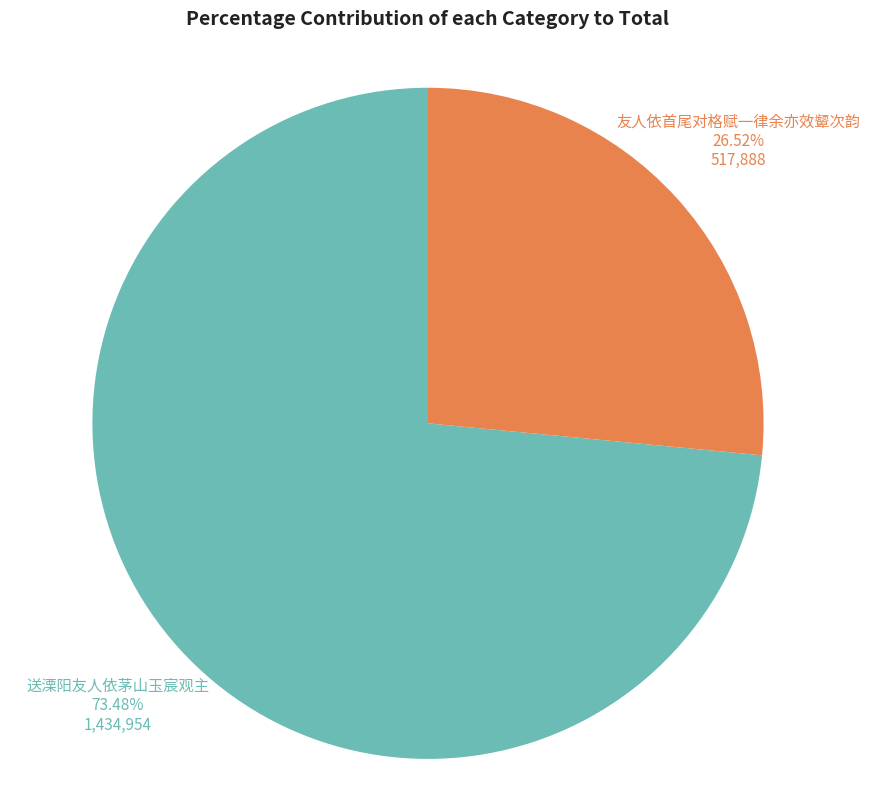

Is there any slice that represents more than half of the pie?

Yes